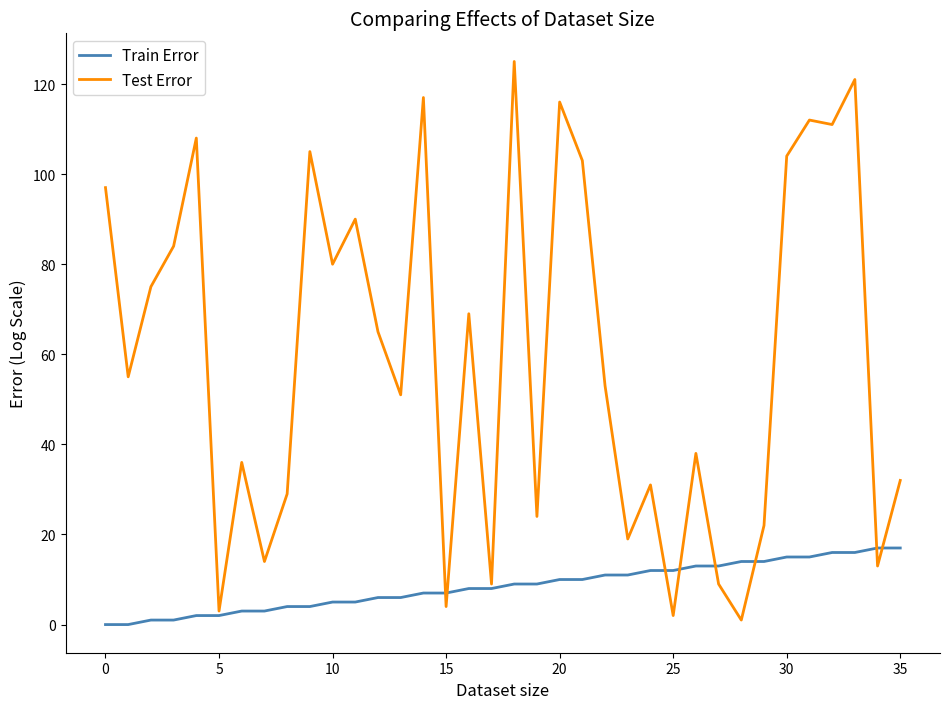

Which series has the widest spread of values?

Test Error